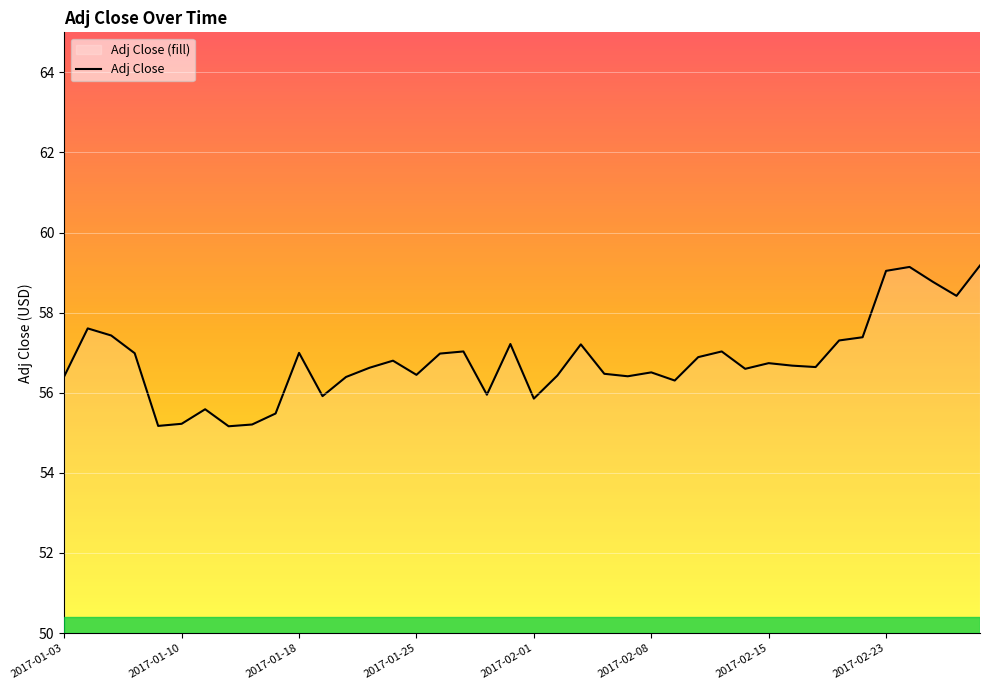

What is the difference between the maximum and second lowest values?

4.0